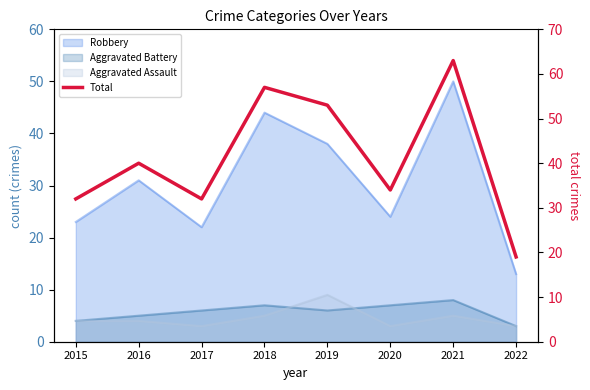

At which category does the data reach its first local valley?

2017